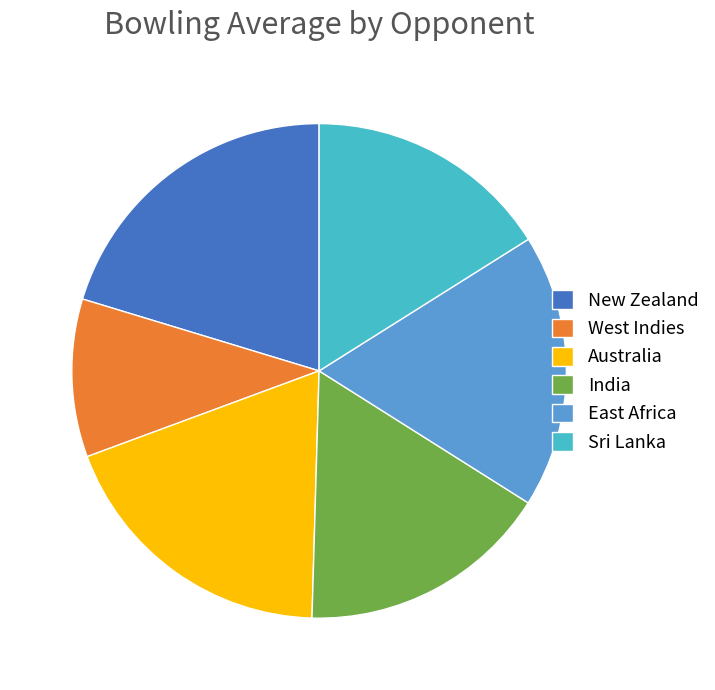

What is the smallest slice in the pie chart?

West Indies